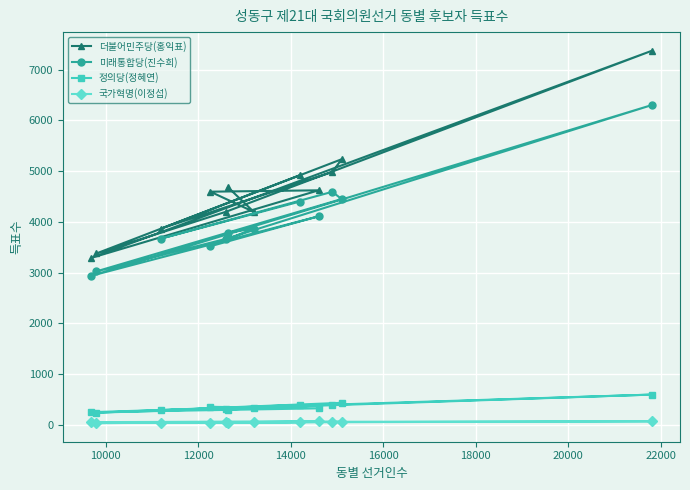

What is the minimum value for 국가혁명(이정섭)?

32